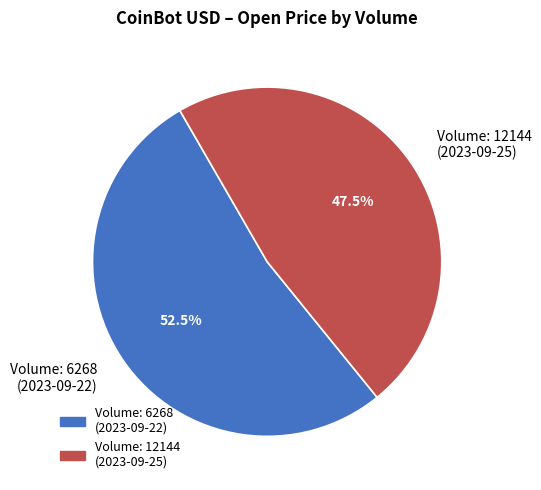

Approximately how many times larger is the value at Volume: 6268 (2023-09-22) compared to Volume: 12144 (2023-09-25)?

1.1